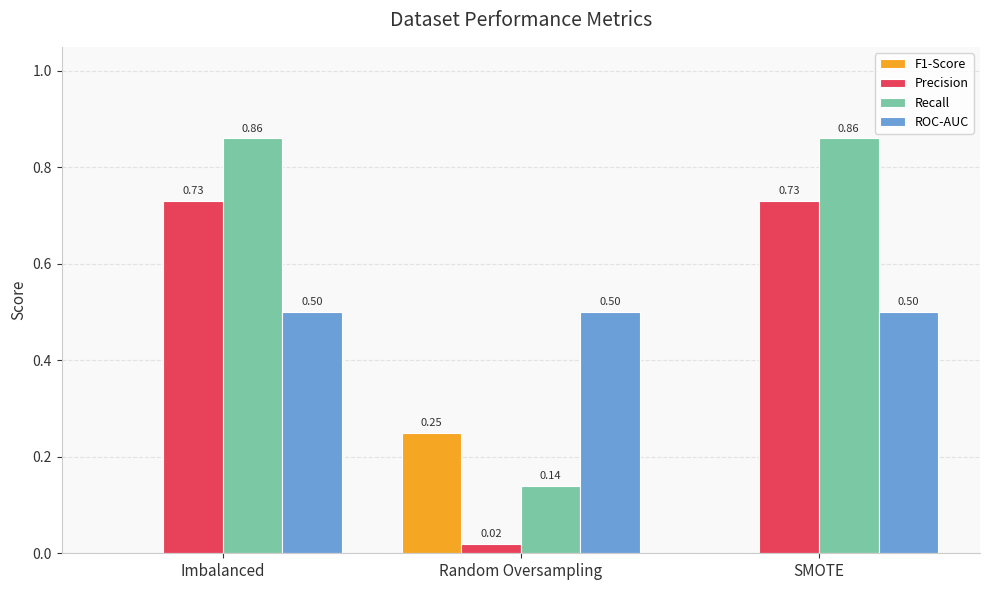

Are the bars horizontal?

No